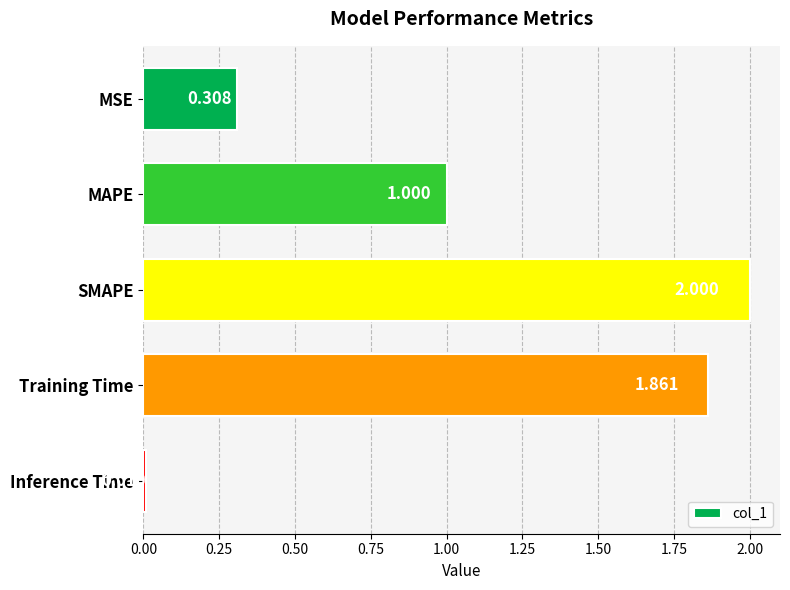

Between Training Time and MSE, which is larger?

Training Time